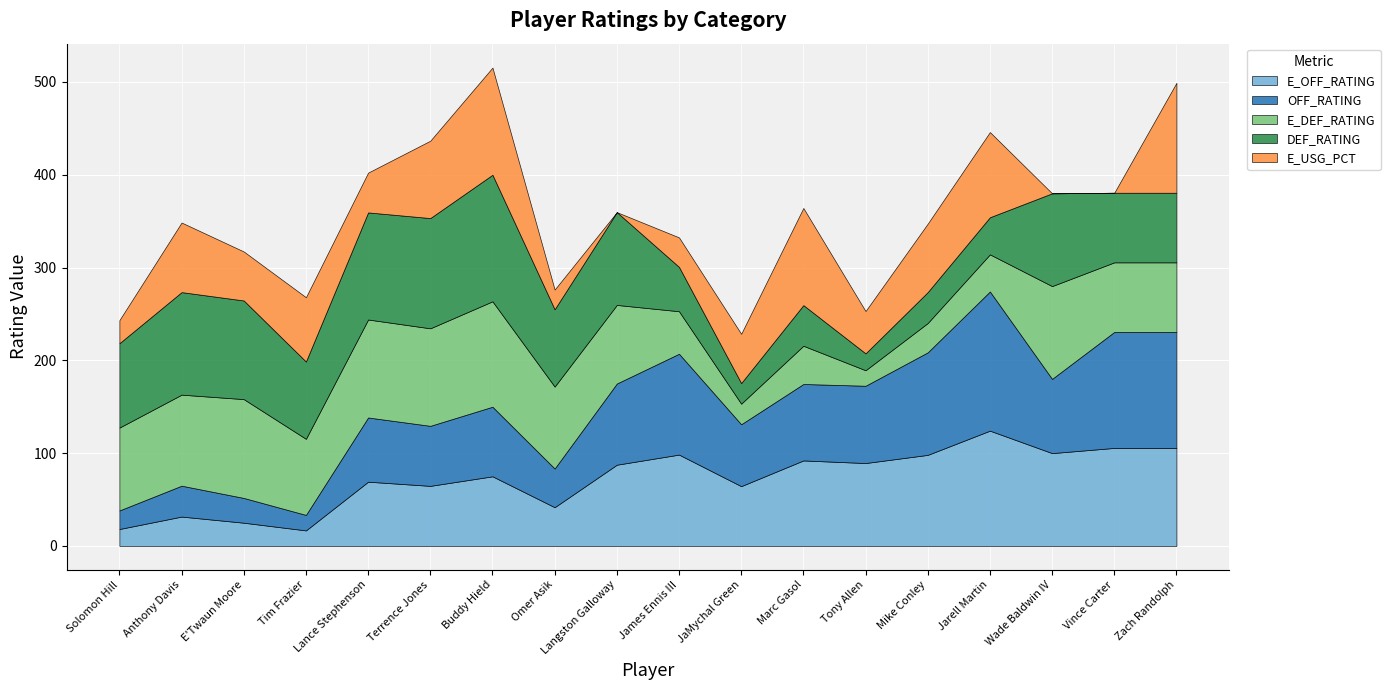

What is the total value across all series at JaMychal Green?

228.6